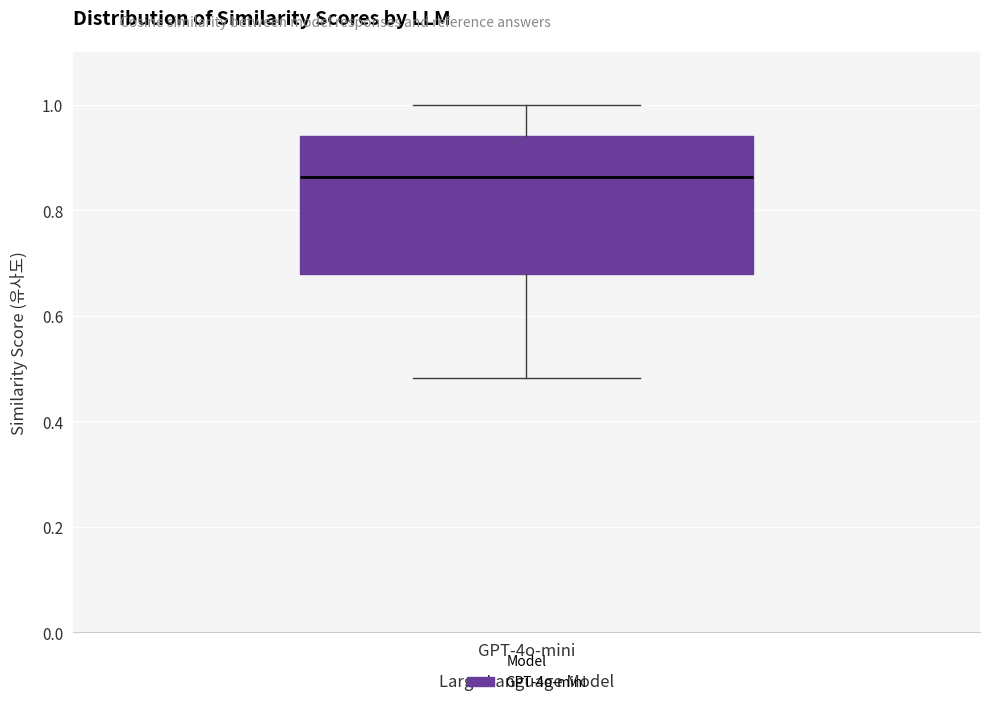

Read this box plot against the y-axis: the position of the median line, the range covered by the box, and the ends of both whiskers. The values are not printed on the chart, so give them approximately, as read against the axis.

median 0.86, box 0.68 to 0.94, whiskers 0.48 to 1.00